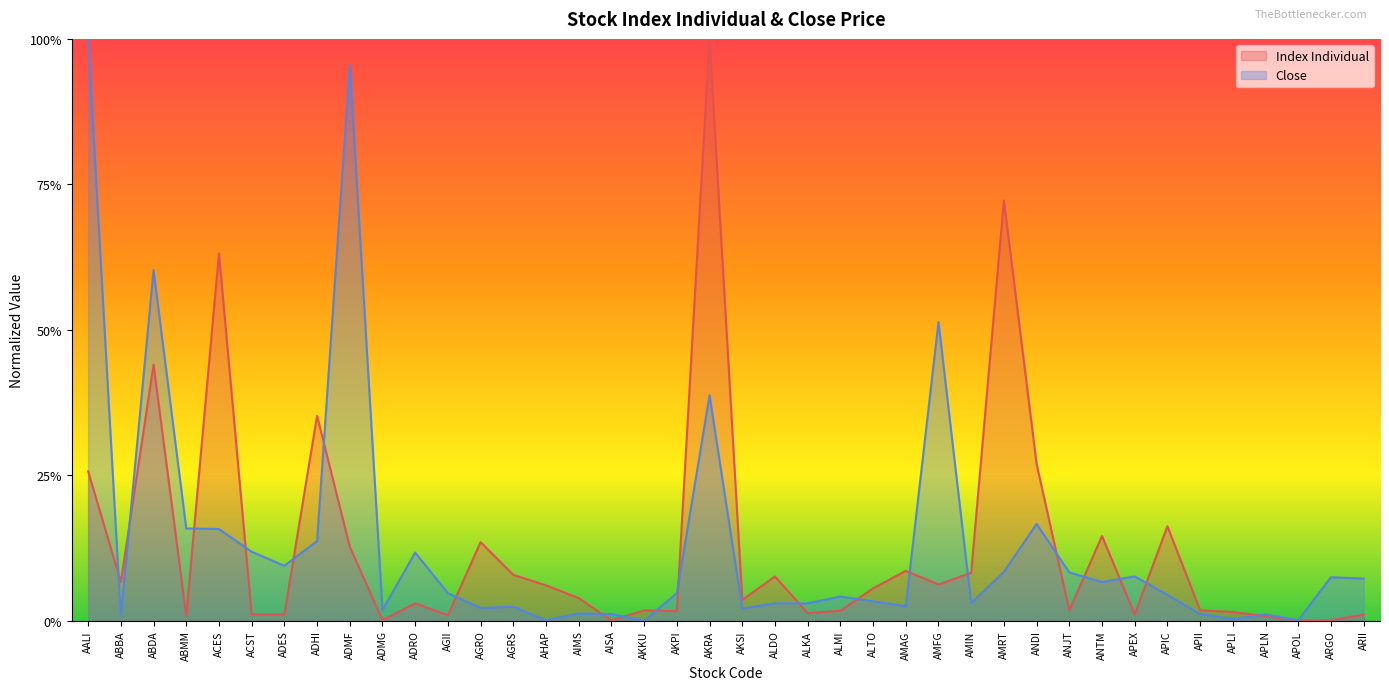

Which has a higher value, AALI or ALDO?

AALI